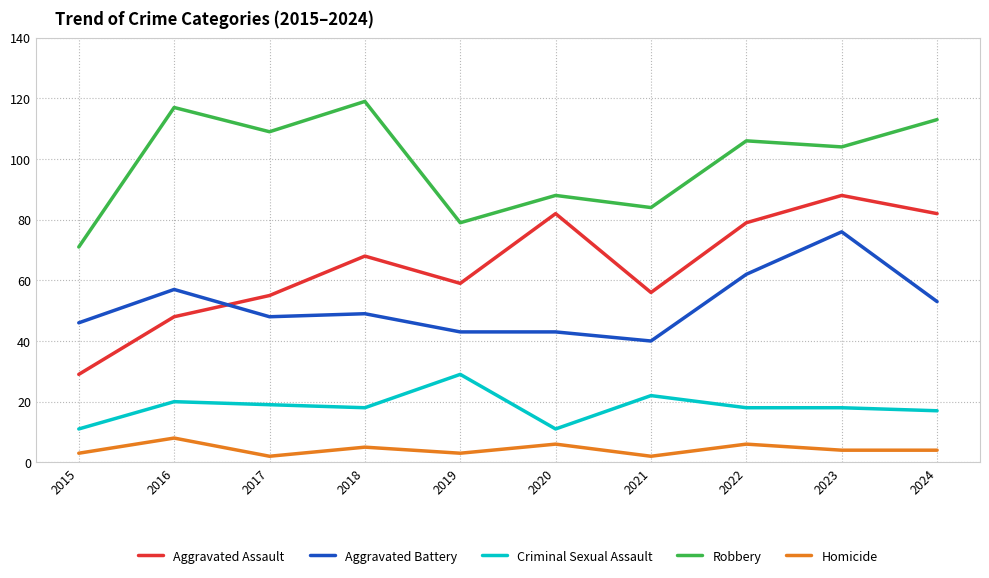

Which category has the lowest value in the Robbery series?

2015